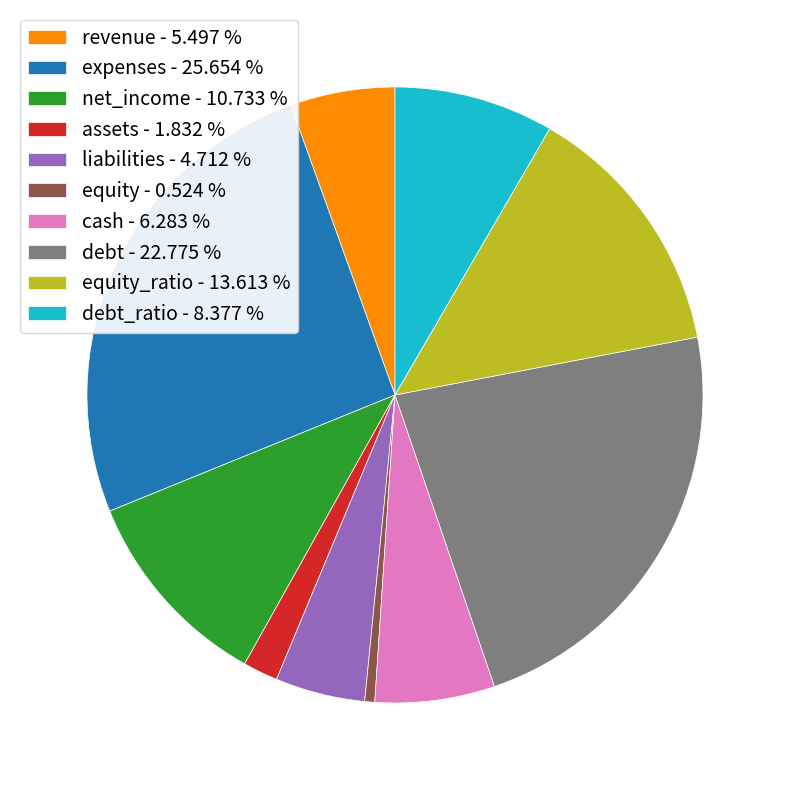

What is the smallest slice in the pie chart?

equity - 0.524 %